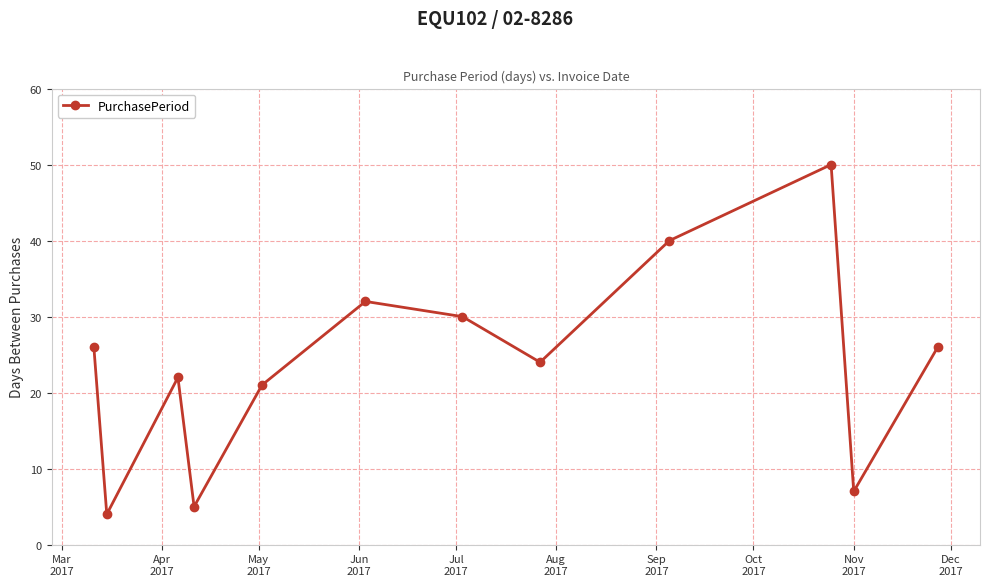

What is the sum of all values?

287